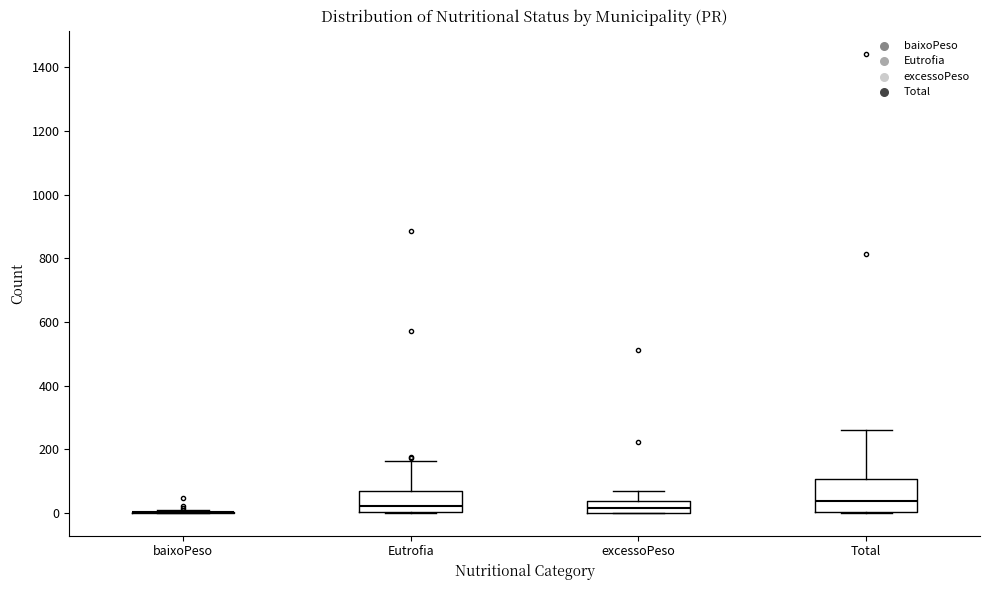

Where does the upper whisker of the box for excessoPeso end on the y-axis? The values are not printed on the chart, so give them approximately, as read against the axis.

60